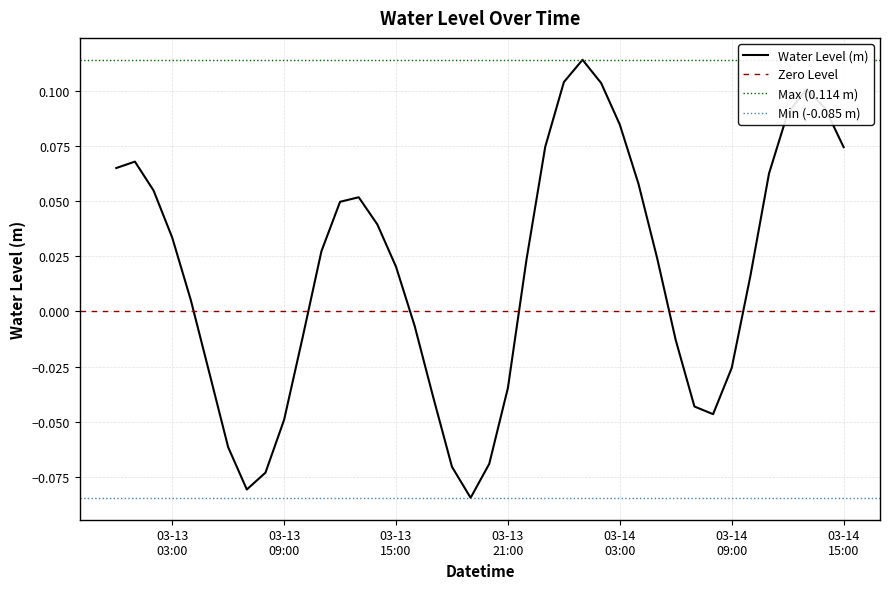

At which category does the data reach its first local valley?

2025-03-13 07:00:00